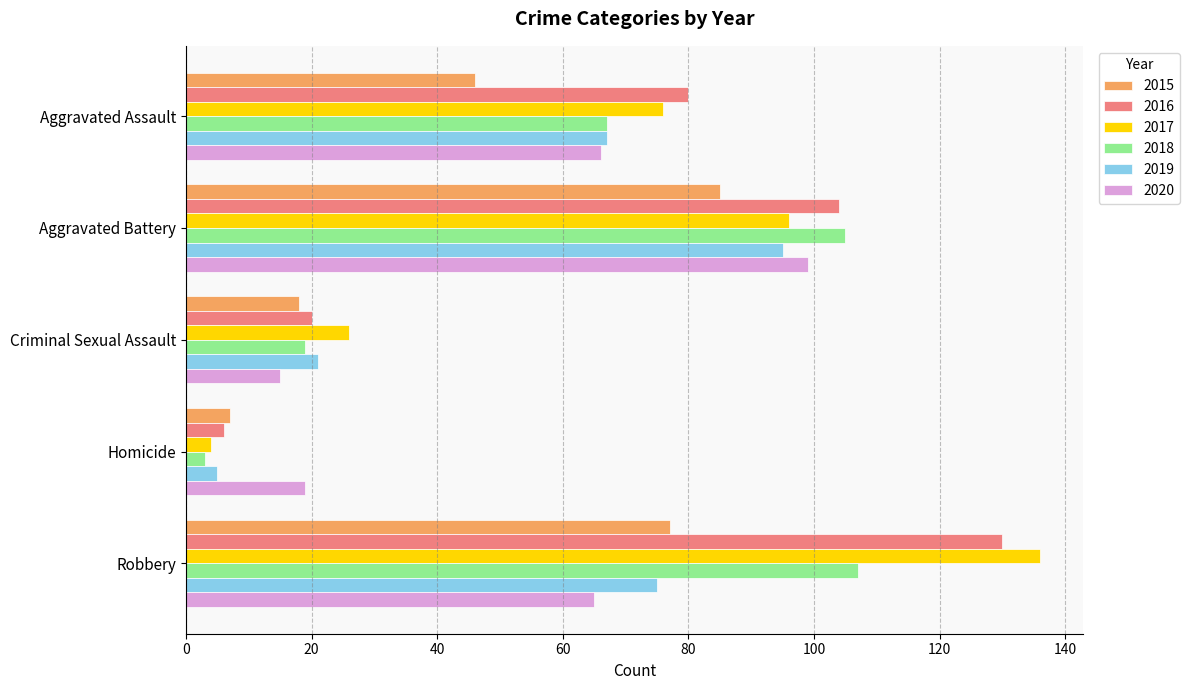

List the labels in order of 2019 value, smallest first.

Homicide, Criminal Sexual Assault, Aggravated Assault, Robbery, Aggravated Battery